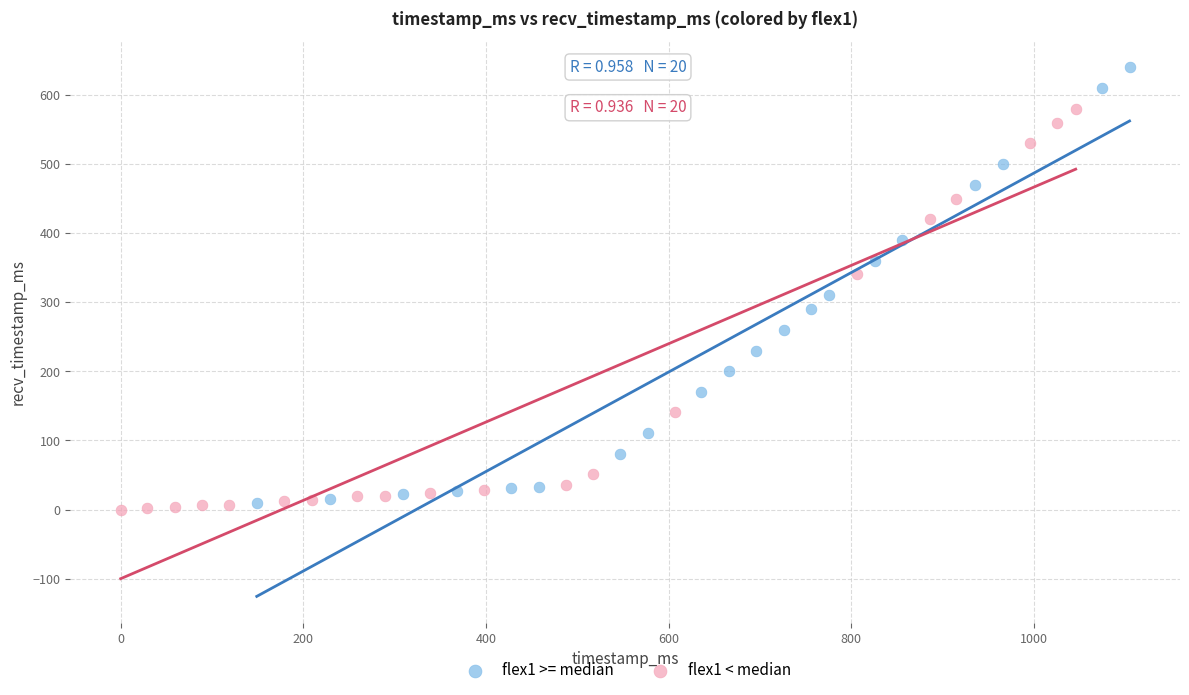

Which series contains the highest Y value?

flex1 >= median